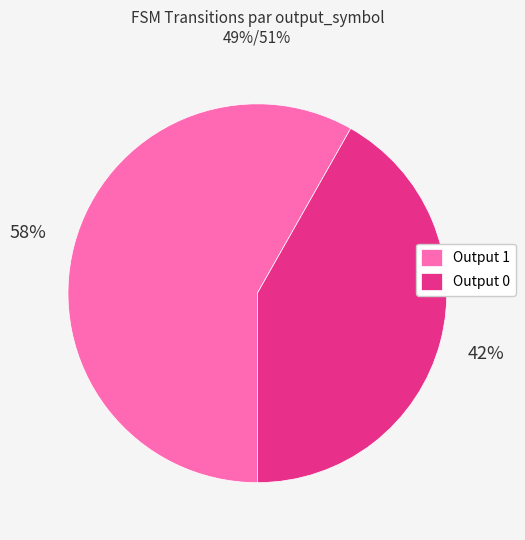

To the nearest percent, what is the difference between the largest and smallest slice percentages?

16%